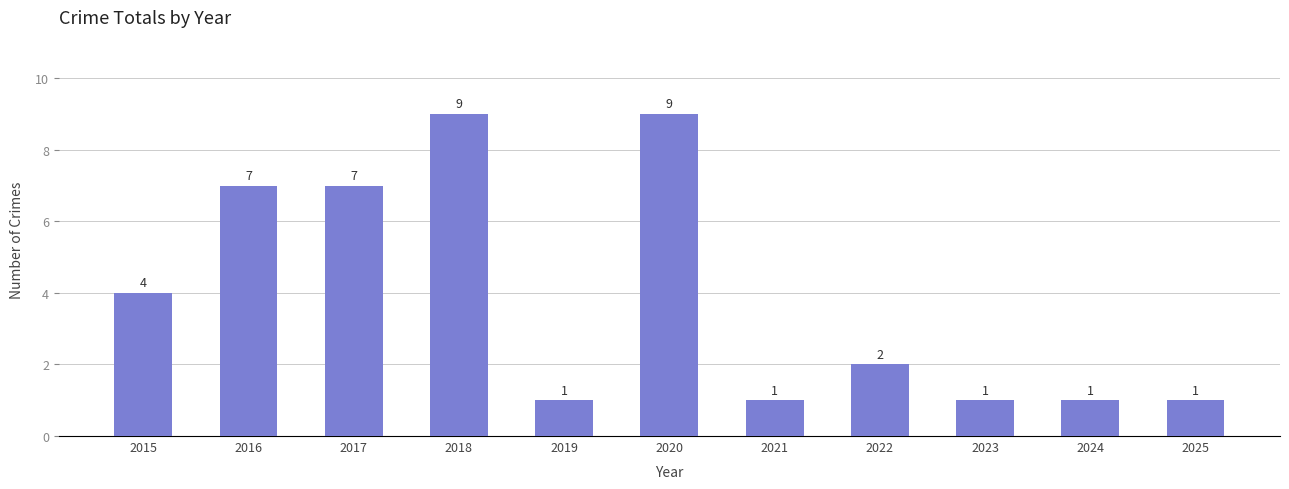

Reading left to right, list all the values displayed in this chart.

4	7	7	9	1	9	1	2	1	1	1